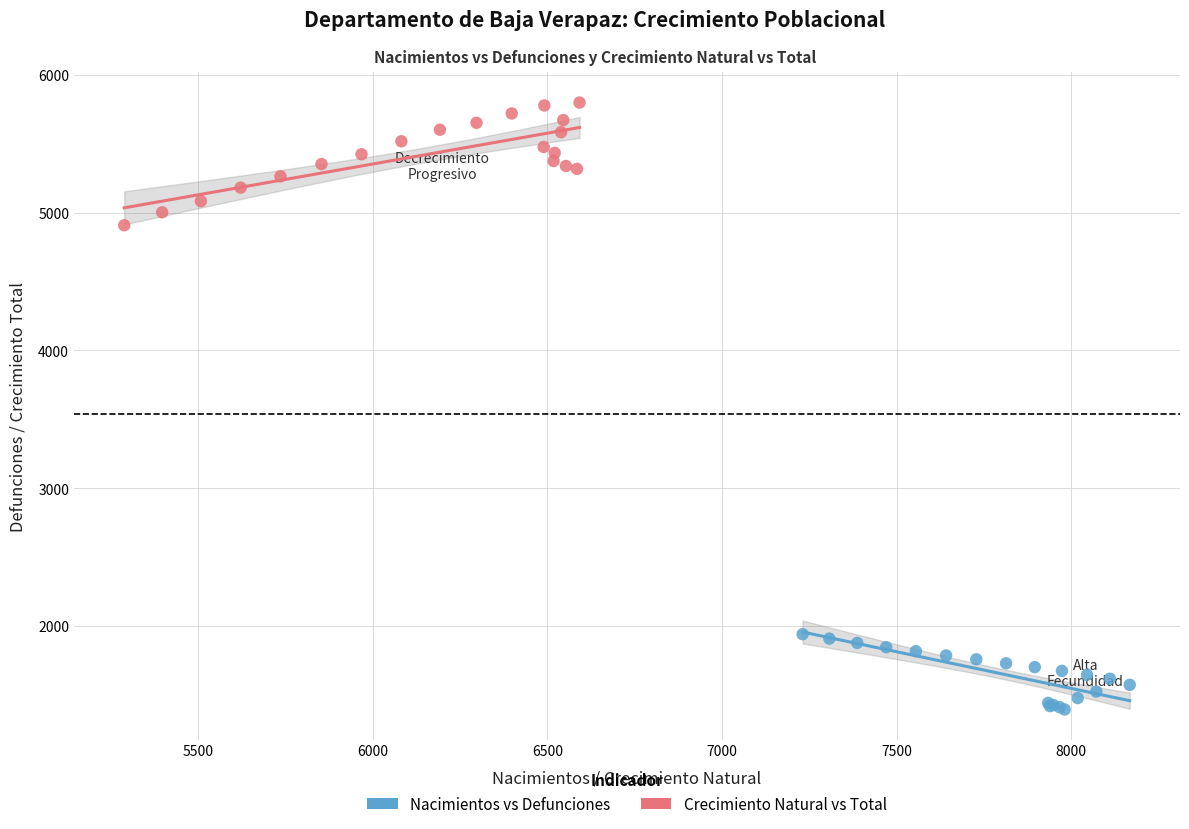

Which series reaches the minimum Y coordinate?

Nacimientos vs Defunciones